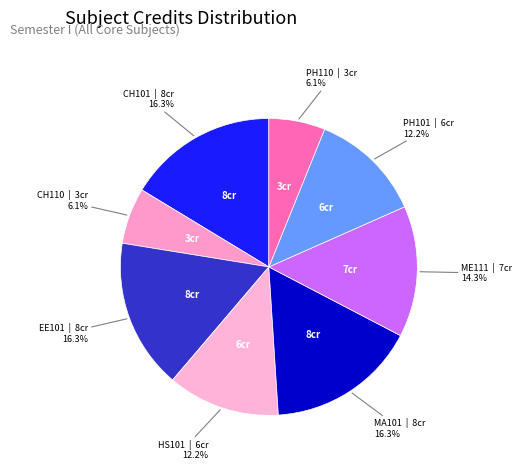

Which category has the smallest portion of the pie?

CH110